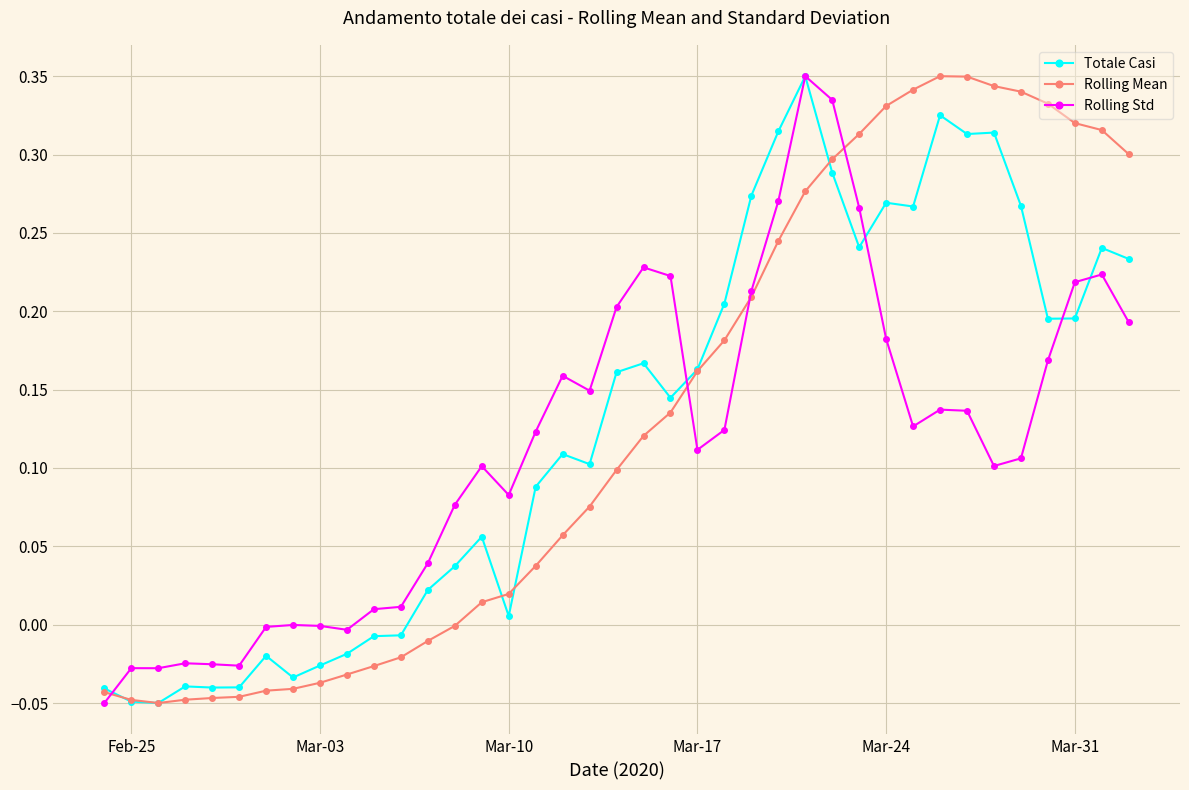

How many series are shown in this chart?

3